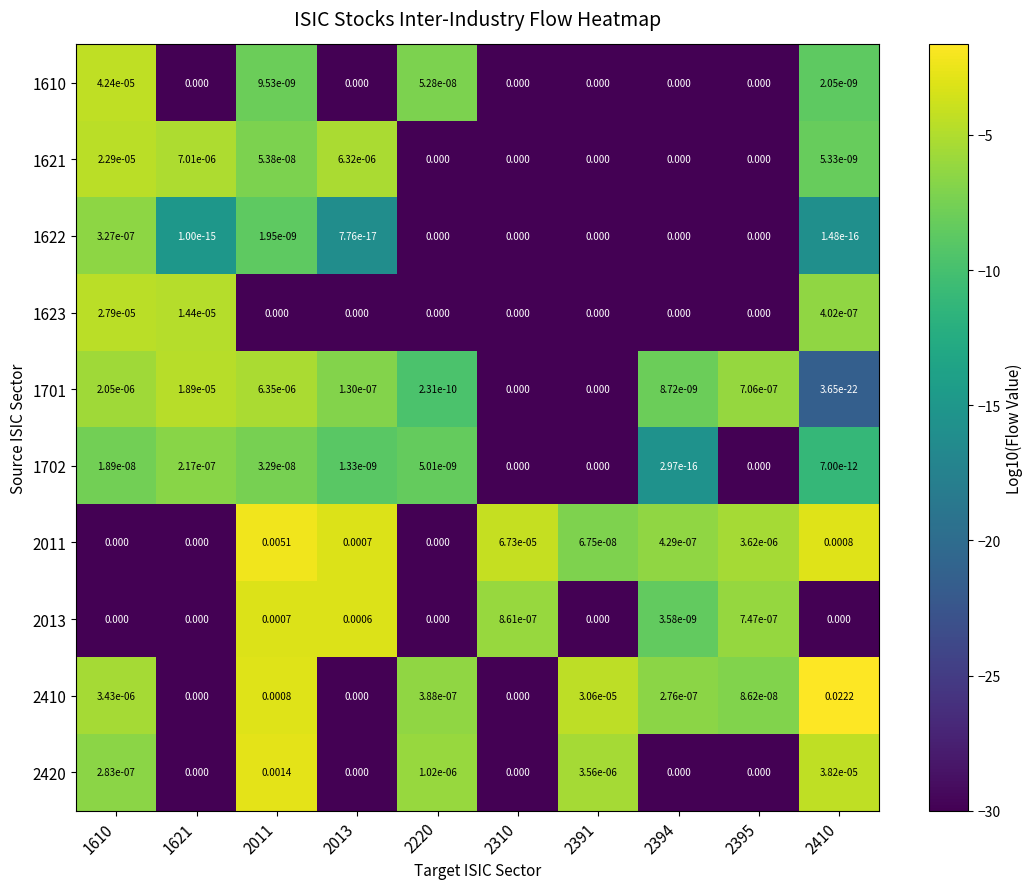

Is the value of 2420 at 2011 greater than the value of 1623 at 2310?

Yes